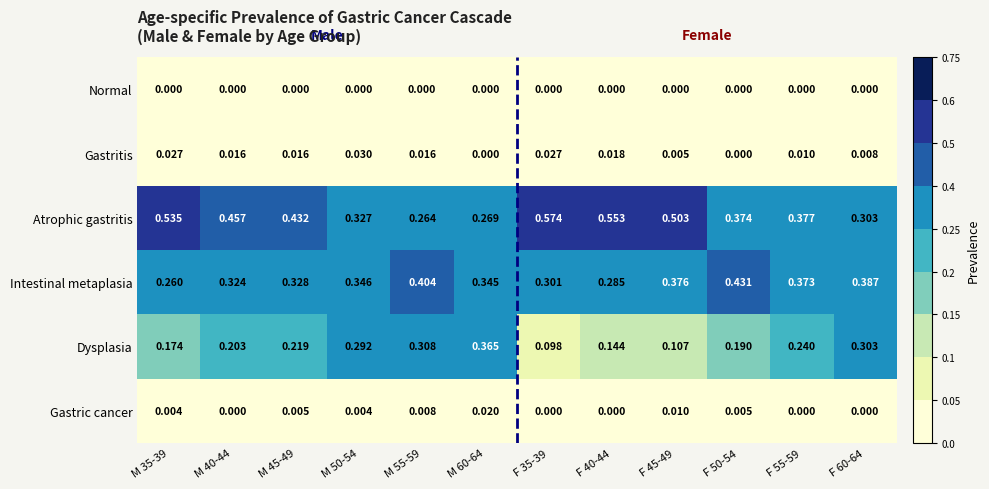

List the series in order of their peak value, highest first.

Atrophic gastritis, Intestinal metaplasia, Dysplasia, Gastritis, Gastric cancer, Normal